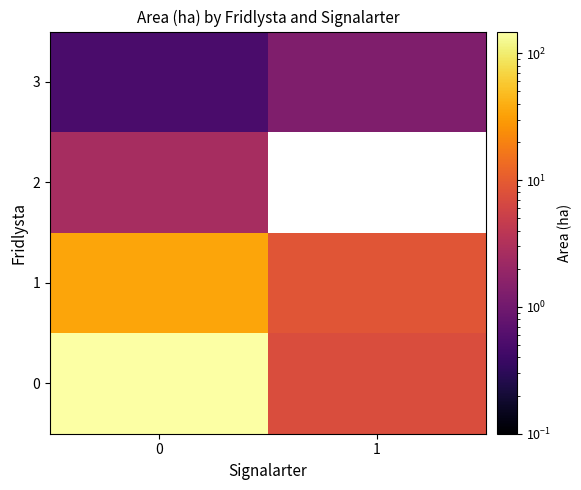

At how many categories does at least one series exceed 113?

1